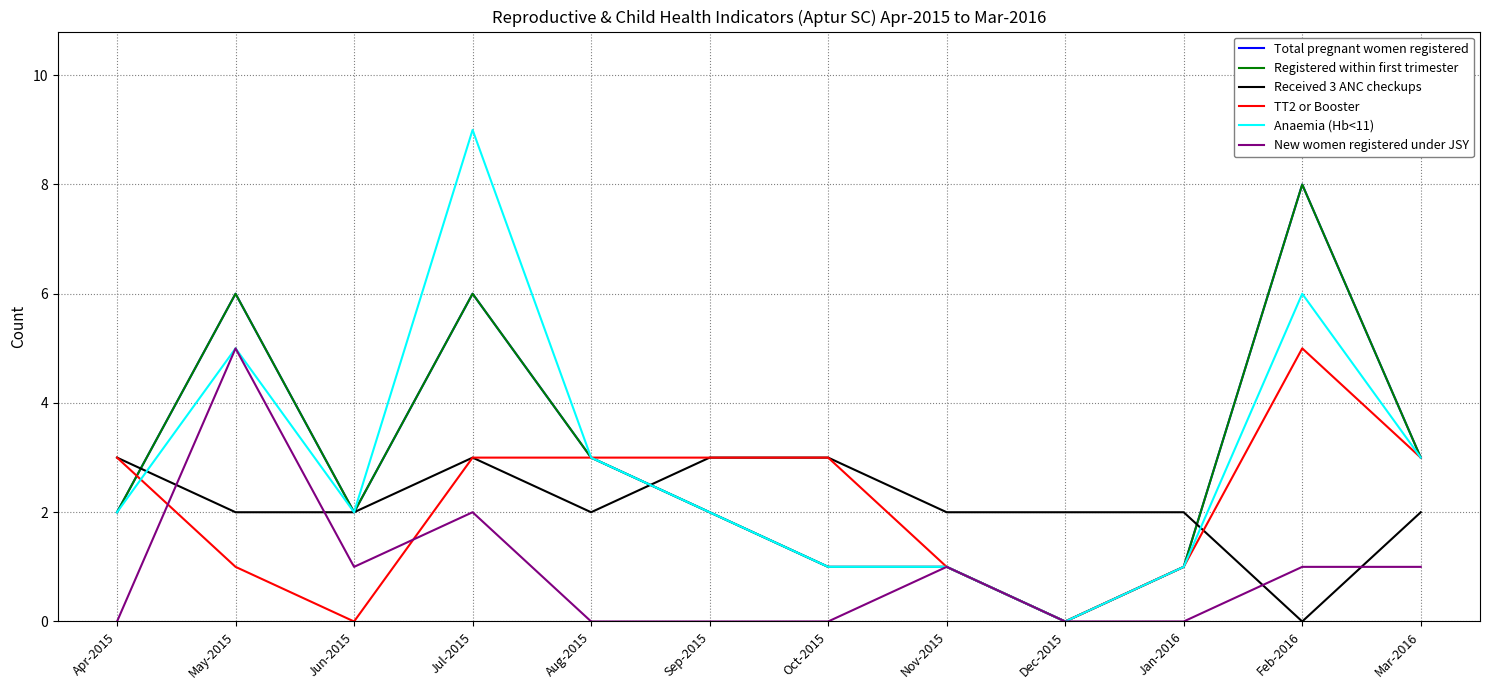

How many positive values does the Registered within first trimester series have?

11